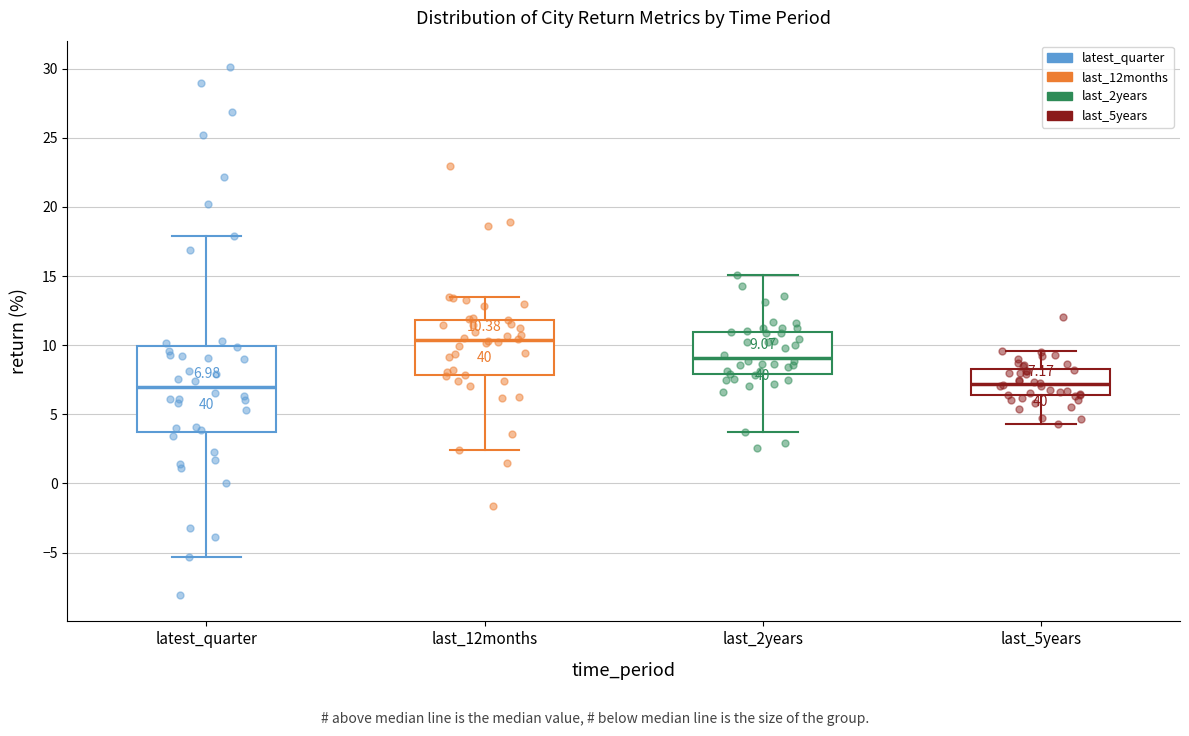

Which box is the tallest, from its lower edge to its upper edge?

latest_quarter